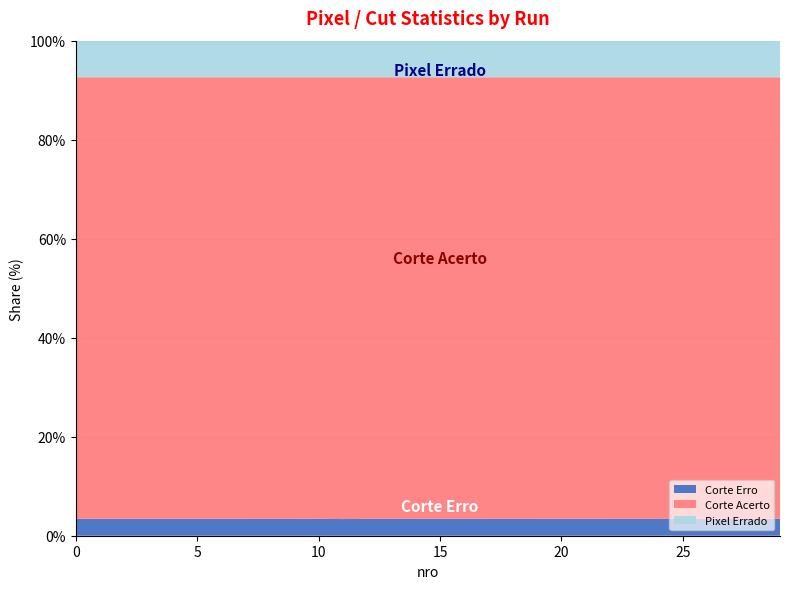

Reading left to right, list all the values displayed in this chart.

Corte Erro: 0=404	1=404	2=404	3=404	4=404	5=404	6=404	7=404	8=403	9=404	10=404	11=399	12=403	13=403	14=404	15=404	16=404	17=404	18=403	19=404	20=404	21=404	22=404	23=403	24=404	25=400	26=404	27=404	28=401	29=404
Corte Acerto: 0=10570	1=10570	2=10570	3=10570	4=10570	5=10570	6=10570	7=10570	8=10571	9=10570	10=10570	11=10575	12=10571	13=10571	14=10570	15=10570	16=10570	17=10570	18=10571	19=10570	20=10570	21=10570	22=10570	23=10571	24=10570	25=10574	26=10570	27=10570	28=10573	29=10570
Pixel Errado: 0=876	1=876	2=876	3=876	4=876	5=876	6=876	7=876	8=876	9=876	10=876	11=876	12=876	13=876	14=876	15=876	16=876	17=876	18=876	19=876	20=876	21=876	22=876	23=876	24=876	25=876	26=876	27=876	28=876	29=876